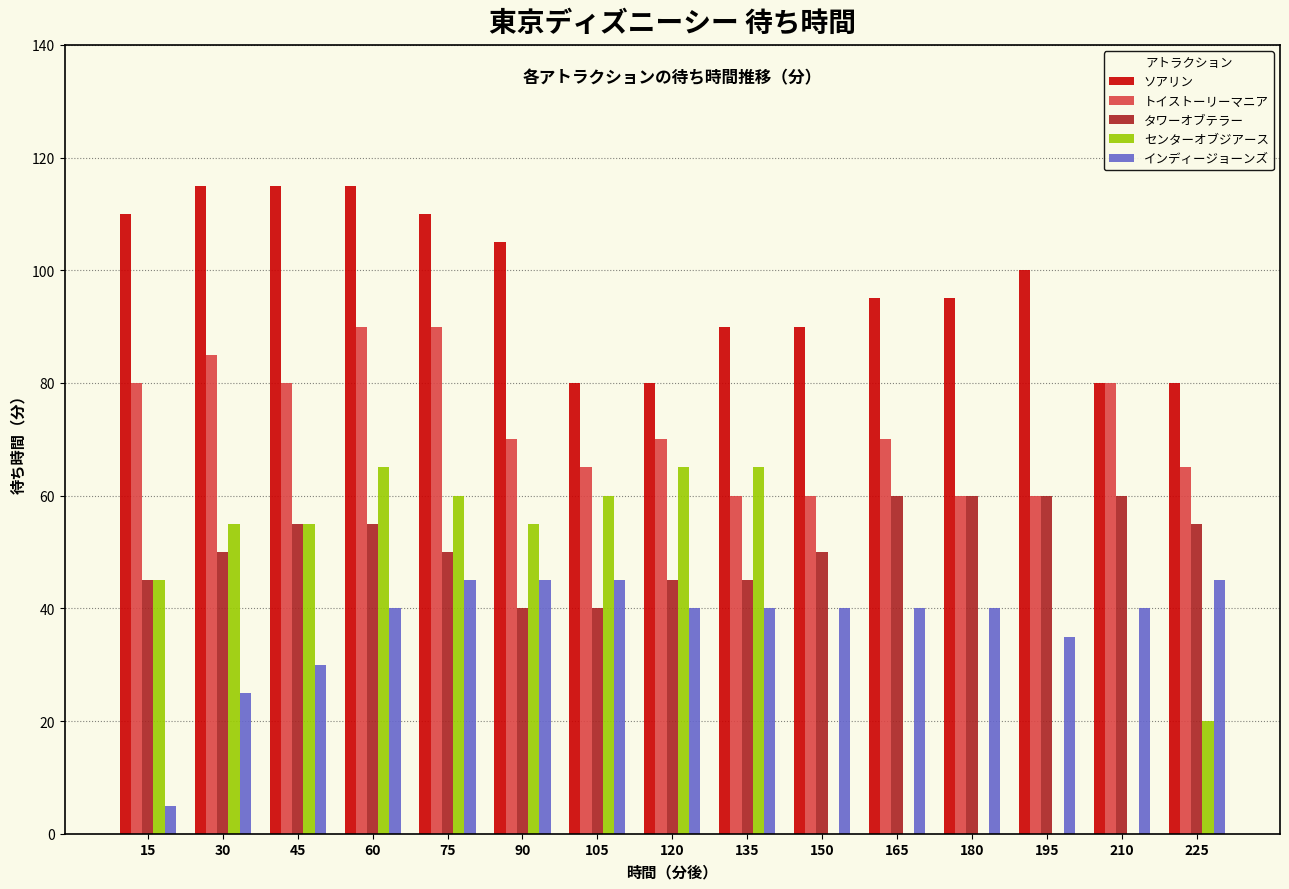

Which series has the largest total across all categories?

ソアリン